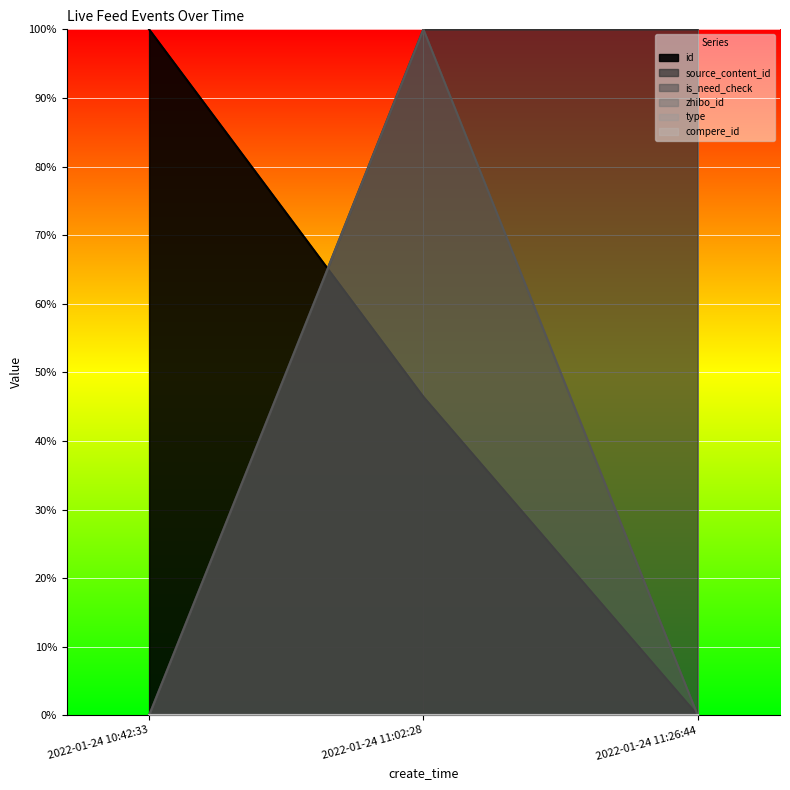

Between 2022-01-24 10:42:33 and 2022-01-24 11:02:28, which is larger?

2022-01-24 10:42:33